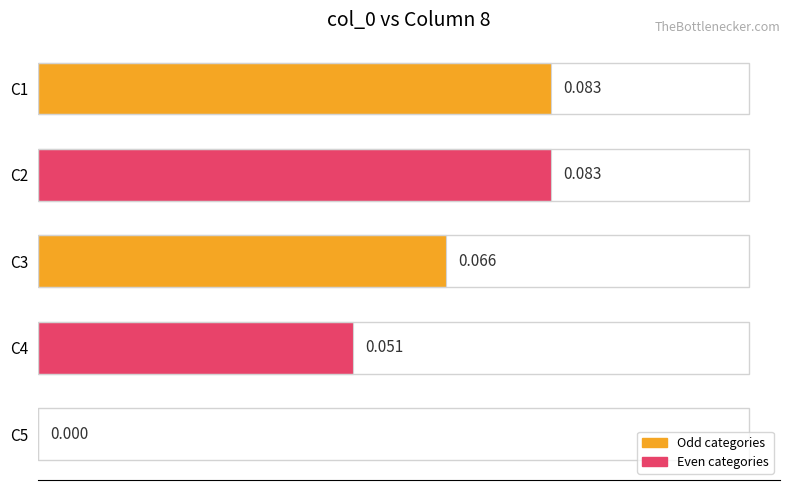

Count the number of data series in this chart.

1